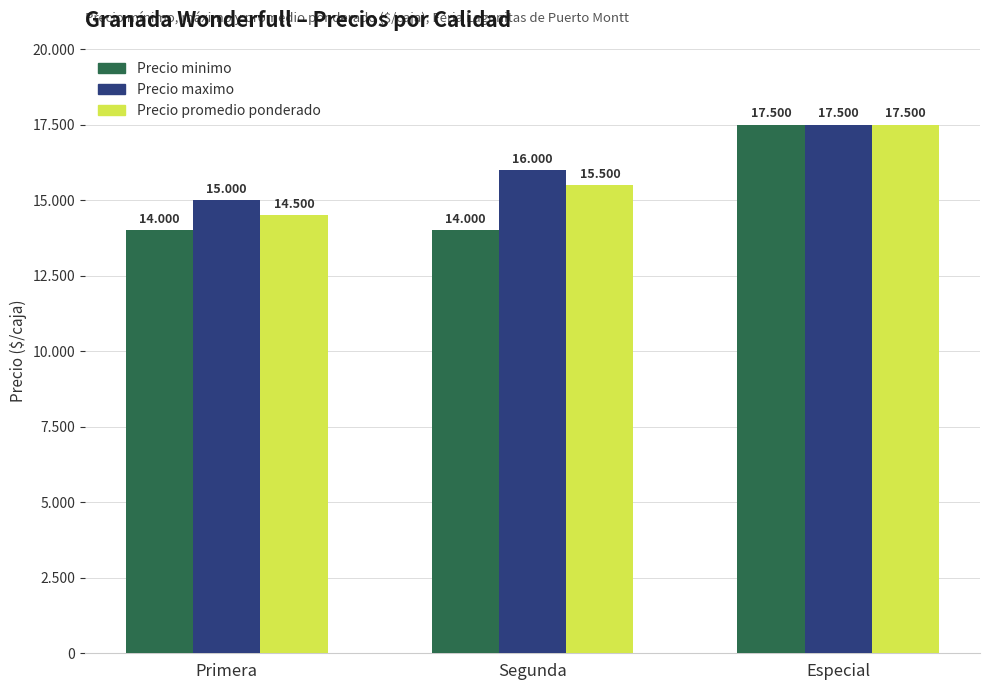

What is the sum of the Precio promedio ponderado values at Especial and Primera?

32000